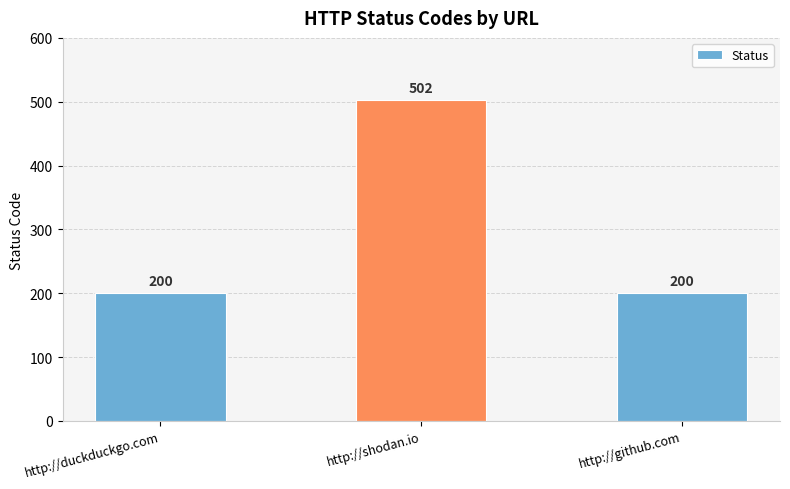

Is it true that the value at http://duckduckgo.com is 265?

False